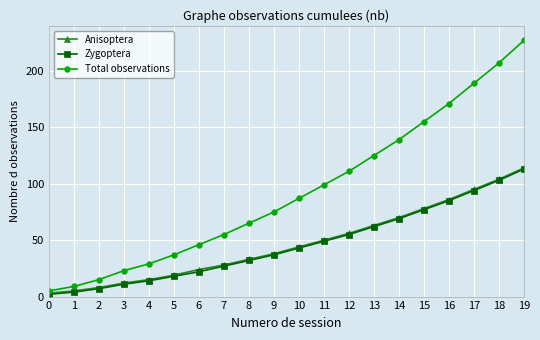

The Total observations series shows 90 at 7. True or false?

False